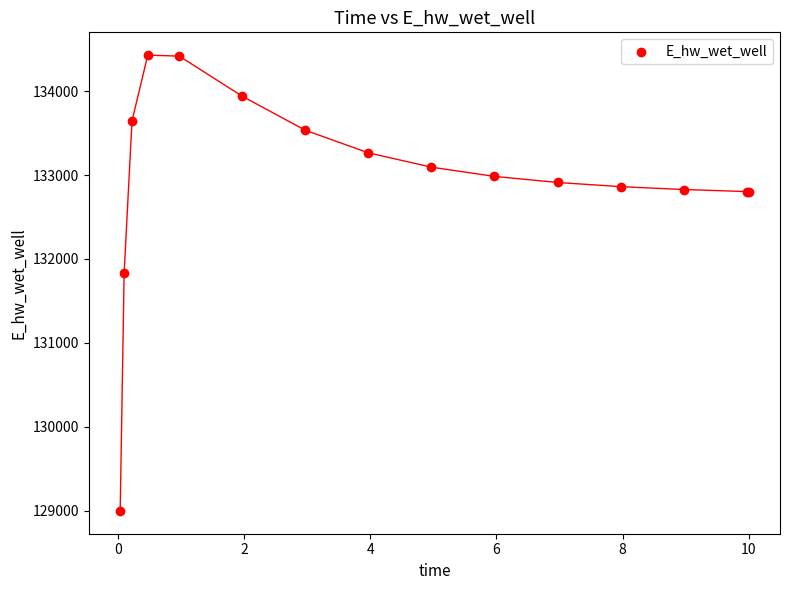

What Y value in the scatter plot is closest to 131713?

131831.0